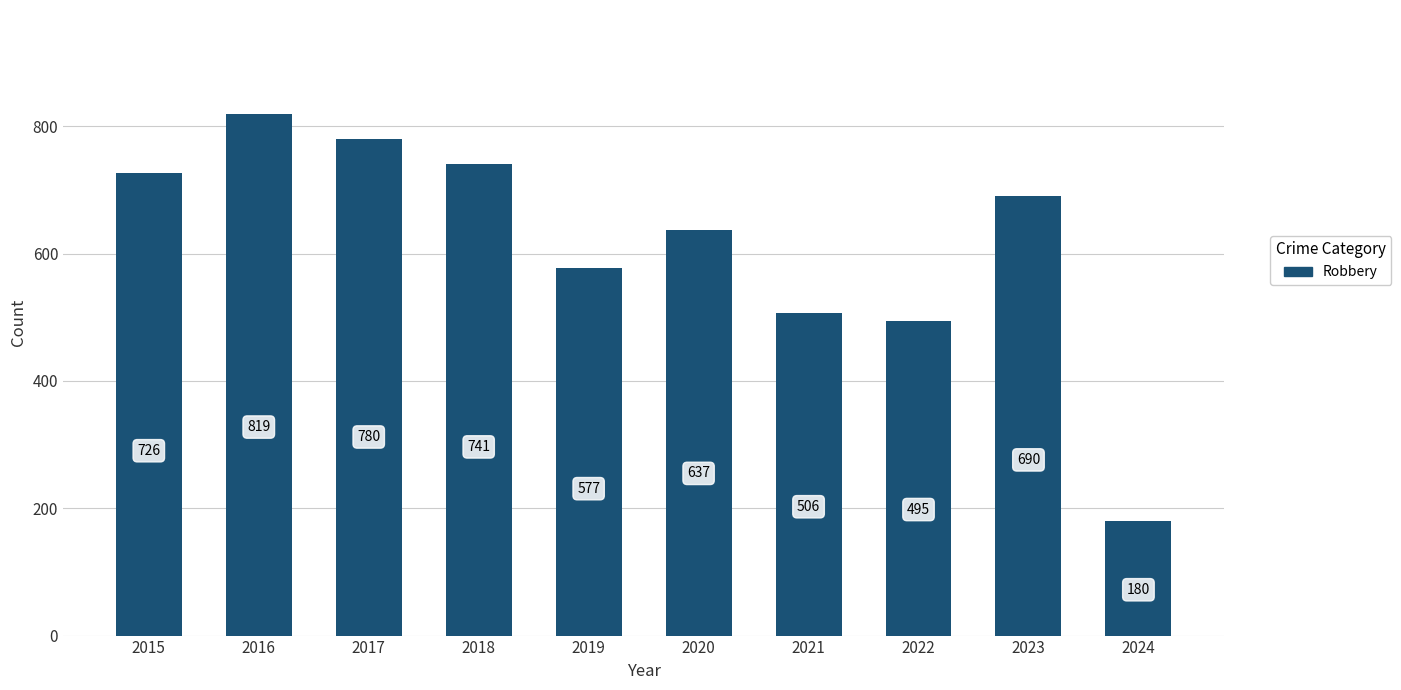

Rank the categories by value from lowest to highest.

2024, 2022, 2021, 2019, 2020, 2023, 2015, 2018, 2017, 2016